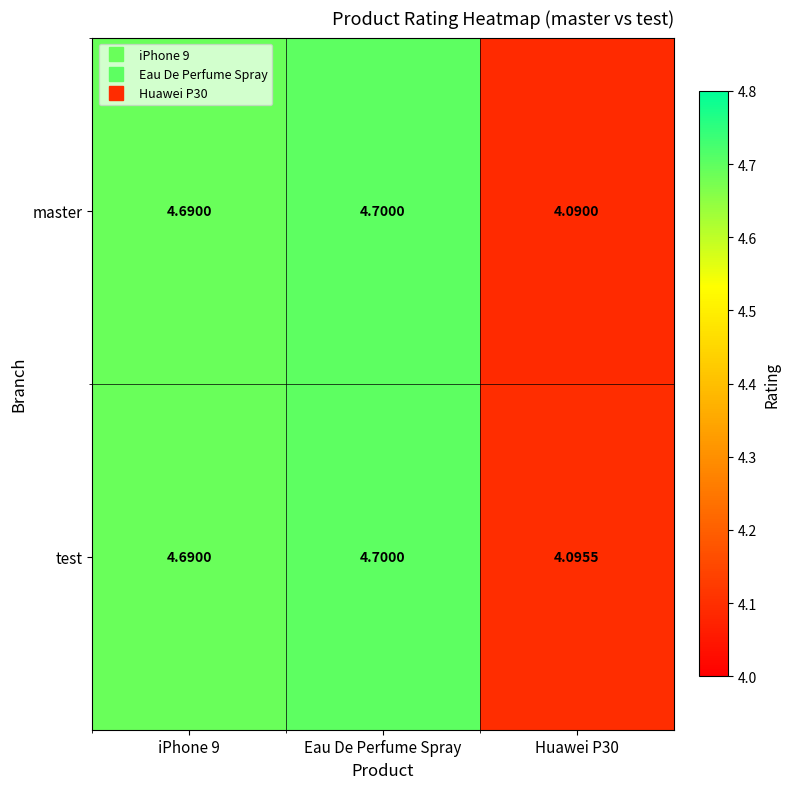

Which series has the largest range (max minus min)?

master